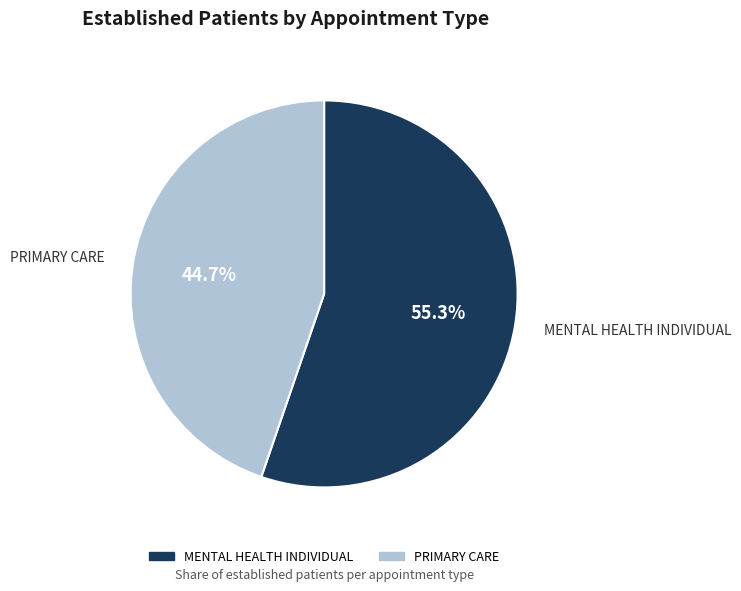

To the nearest percent, what is the difference between the largest and smallest slice percentages?

11%